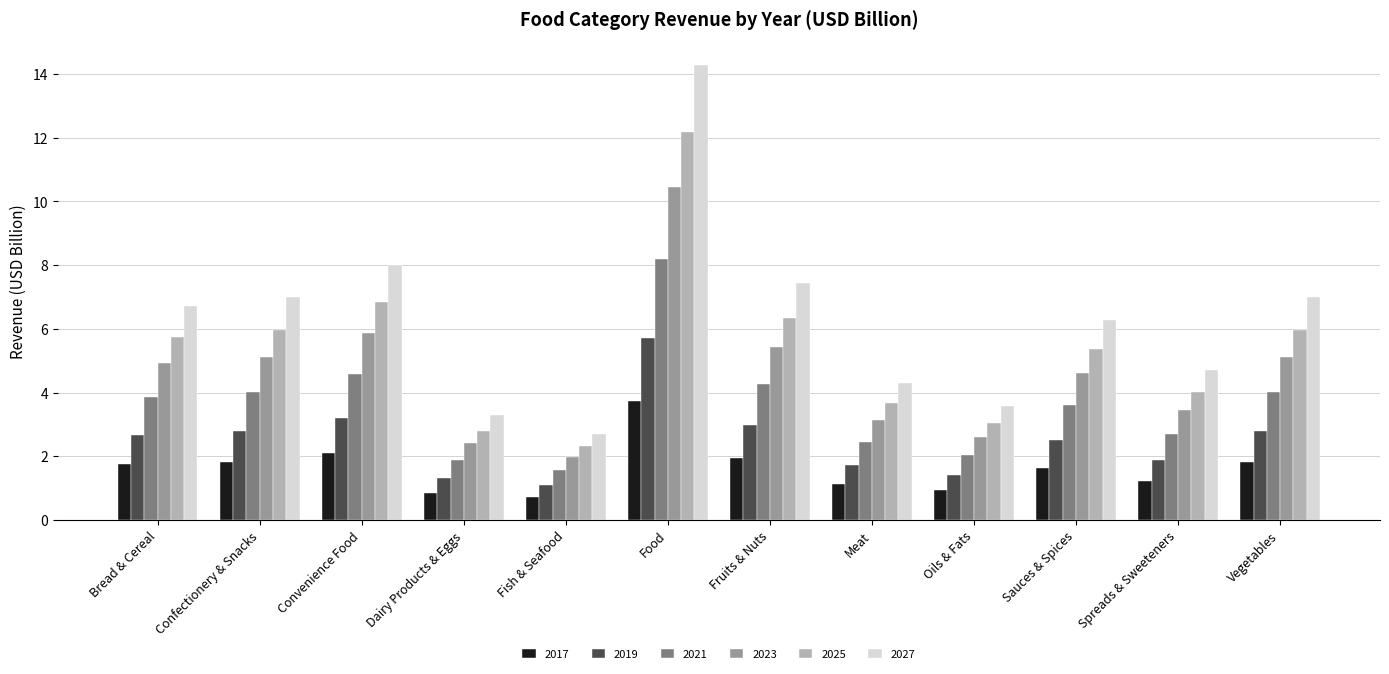

What is the sum of all 2019 values?

30.0